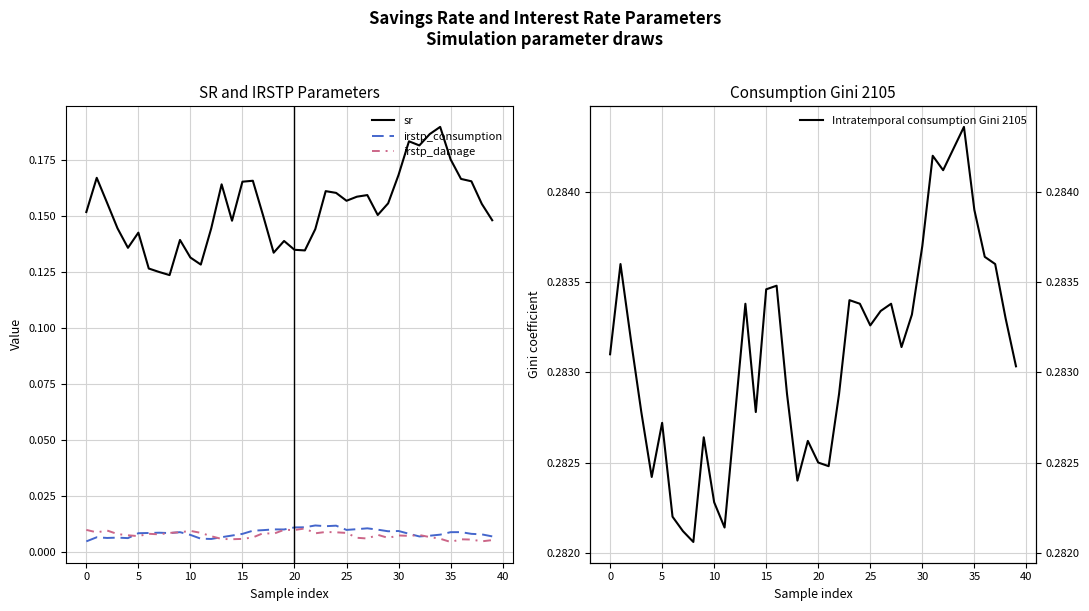

Between 11 and 13, which series saw the biggest shift?

sr